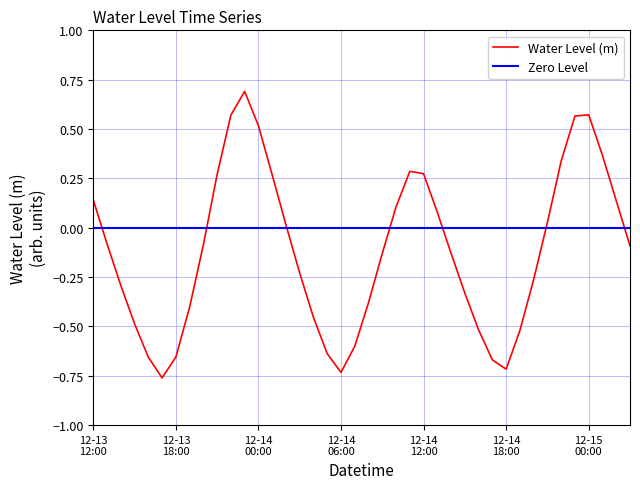

List the labels in order of value, smallest first.

2022-12-13 17:00, 2022-12-14 06:00, 2022-12-14 18:00, 2022-12-14 17:00, 2022-12-13 18:00, 2022-12-13 16:00, 2022-12-14 05:00, 2022-12-14 07:00, 2022-12-14 19:00, 2022-12-14 16:00, 2022-12-13 15:00, 2022-12-14 04:00, 2022-12-13 19:00, 2022-12-14 08:00, 2022-12-14 15:00, 2022-12-13 14:00, 2022-12-14 20:00, 2022-12-14 03:00, 2022-12-14 09:00, 2022-12-14 14:00, 2022-12-15 03:00, 2022-12-13 20:00, 2022-12-13 13:00, 2022-12-14 02:00, 2022-12-14 21:00, 2022-12-14 13:00, 2022-12-14 10:00, 2022-12-15 02:00, 2022-12-13 12:00, 2022-12-14 01:00, 2022-12-13 21:00, 2022-12-14 12:00, 2022-12-14 11:00, 2022-12-14 22:00, 2022-12-15 01:00, 2022-12-14 00:00, 2022-12-14 23:00, 2022-12-13 22:00, 2022-12-15 00:00, 2022-12-13 23:00